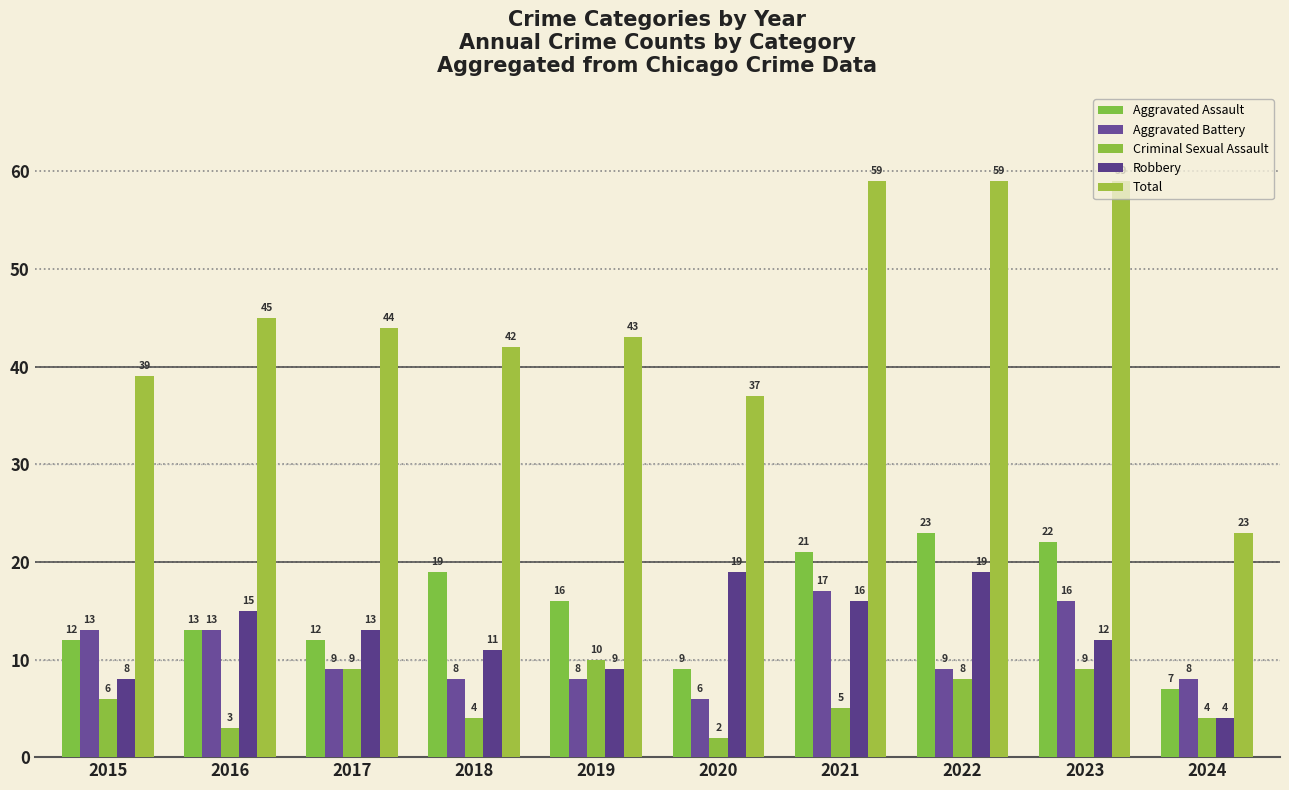

What is the difference between the Aggravated Battery values at 2017 and 2015?

4